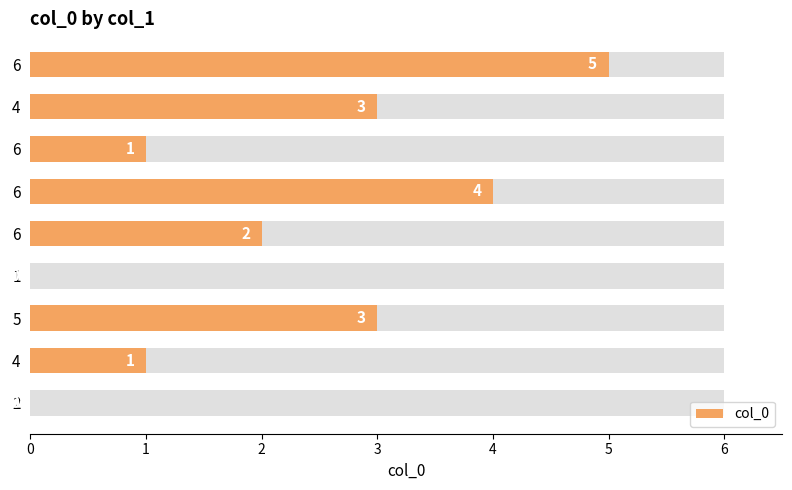

Is it true that the value at 6 is 0?

False